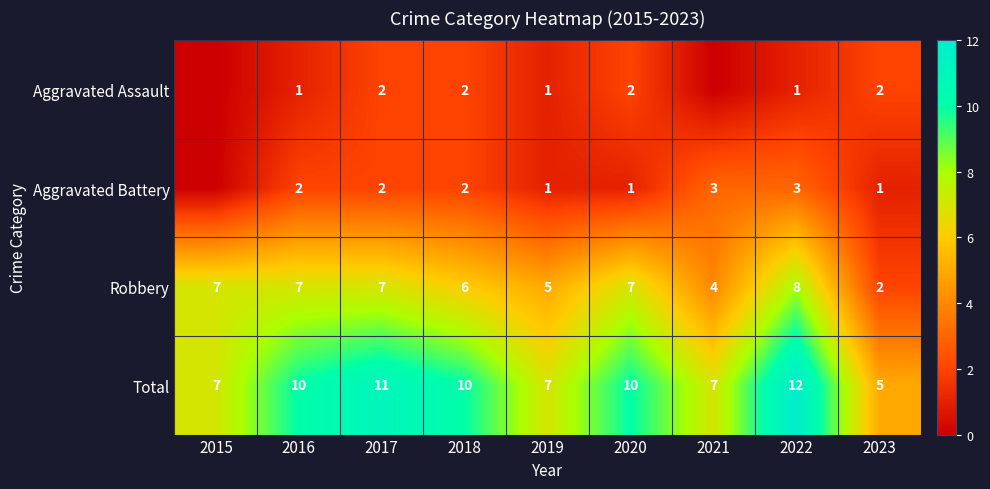

Between 2017 and 2021, which is larger?

2017